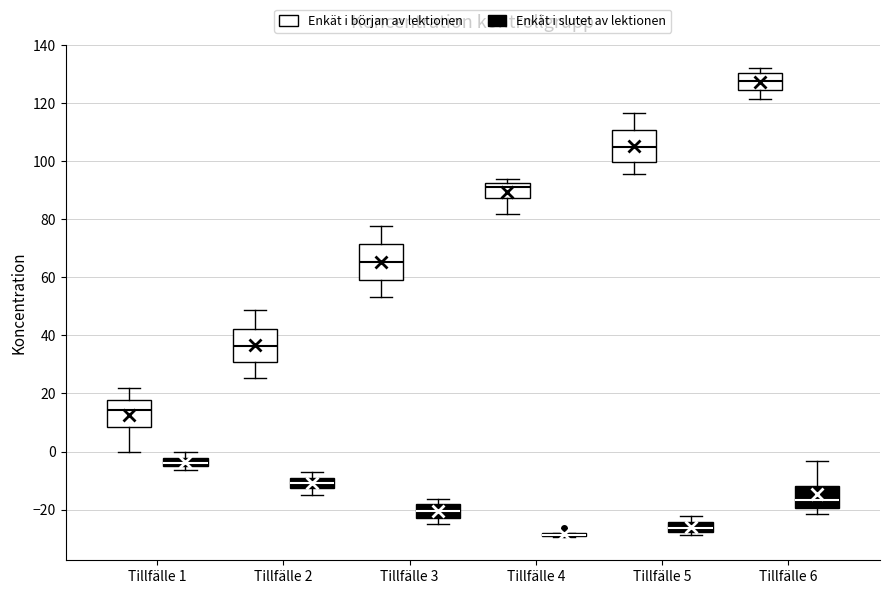

Where does the lower whisker of the box for Tillfälle 3 (Enkät i början av lektionen) end on the y-axis? The values are not printed on the chart, so give them approximately, as read against the axis.

54